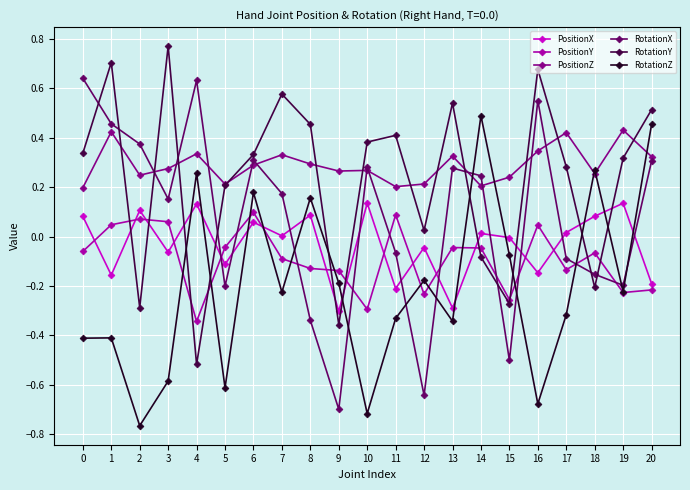

True or false: RotationY has a value of 0.0 at 12.

True